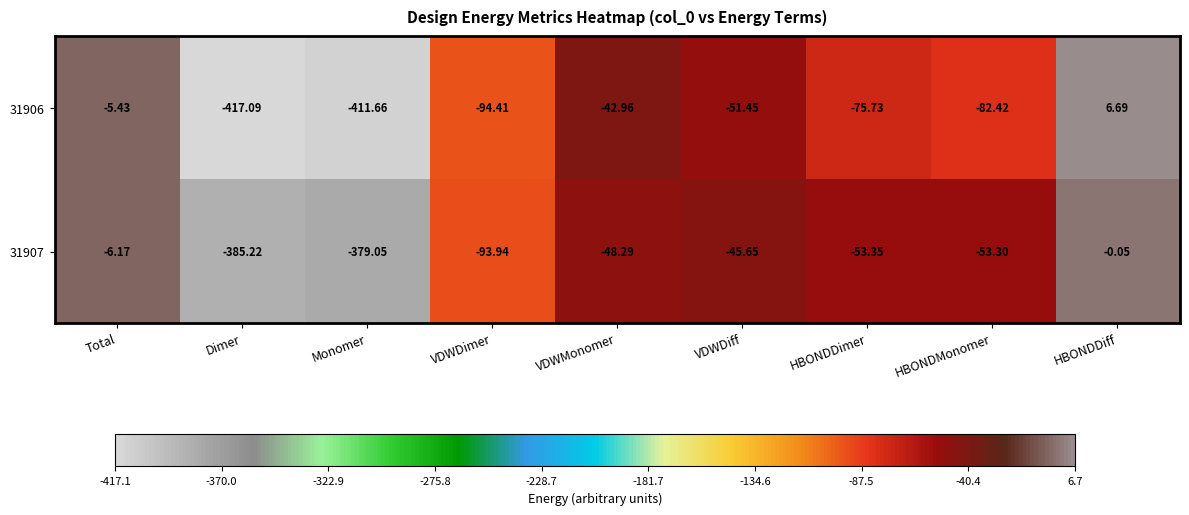

At which label does 31907 first exceed -53?

Total